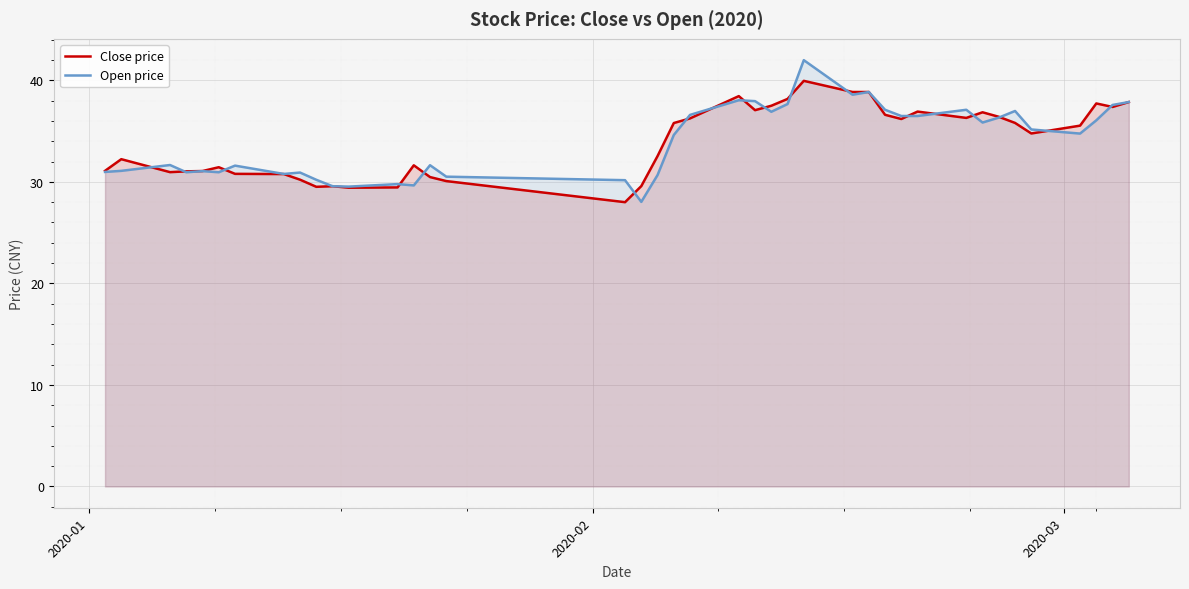

Which series has the largest range (max minus min)?

Open price